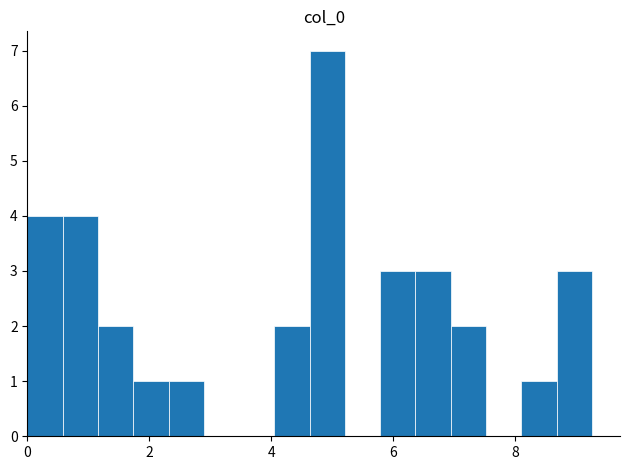

Read against the x-axis, roughly where is the centre of the tallest bar?

5.0